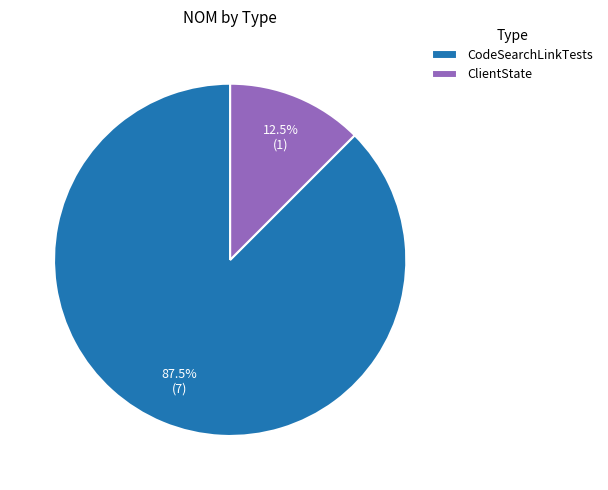

What is the total percentage of CodeSearchLinkTests and ClientState?

100.0%